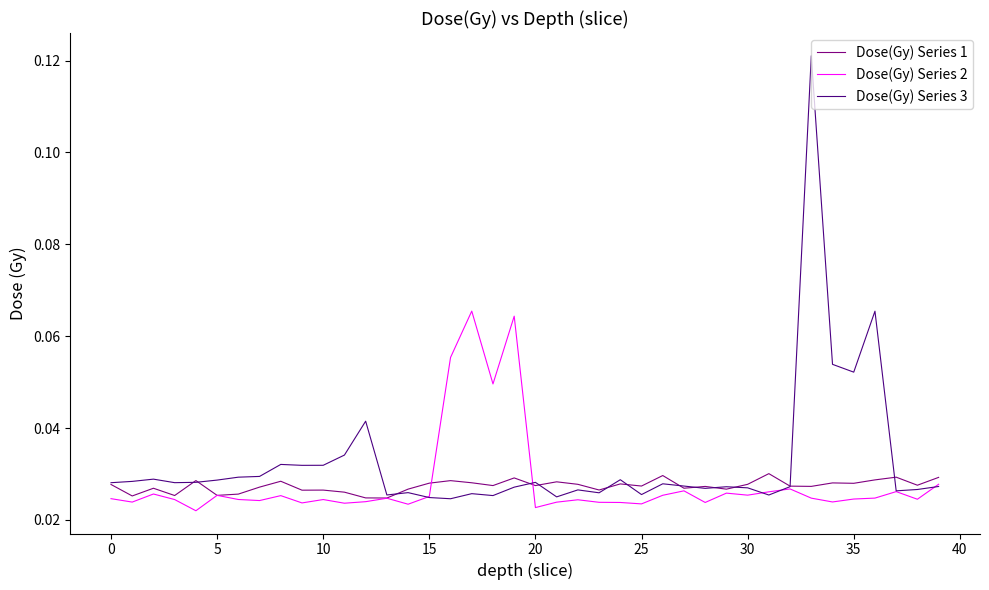

Which series has the largest total across all categories?

Dose(Gy) Series 3